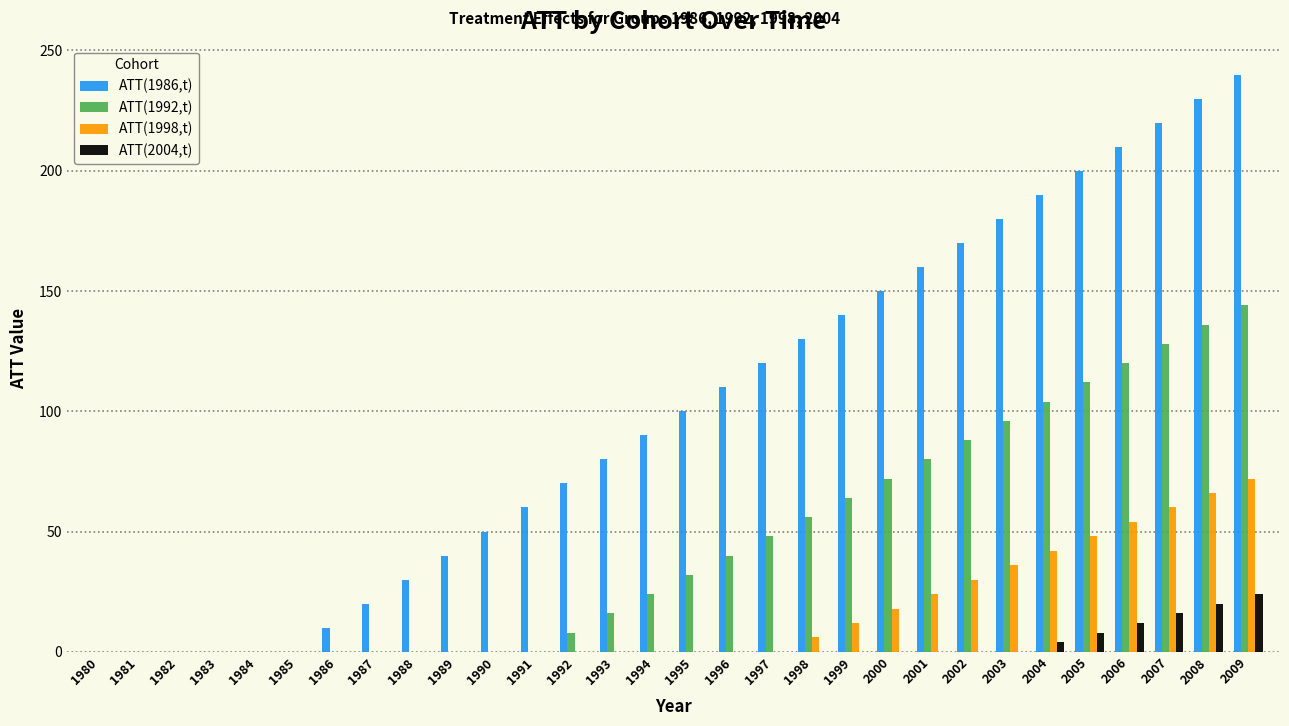

Between 2005 and 2009, which series saw the biggest shift?

ATT(1986,t)